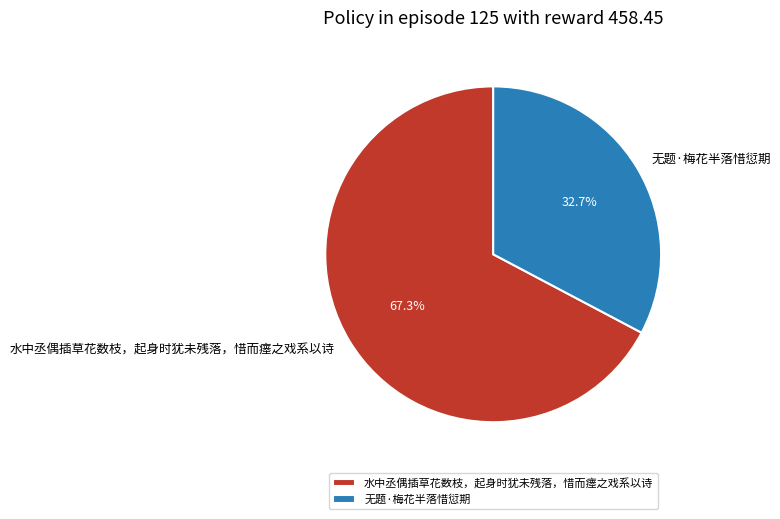

Do 无题·梅花半落惜愆期 and 水中丞偶插草花数枝，起身时犹未残落，惜而瘗之戏系以诗 together represent more than half of the pie?

Yes